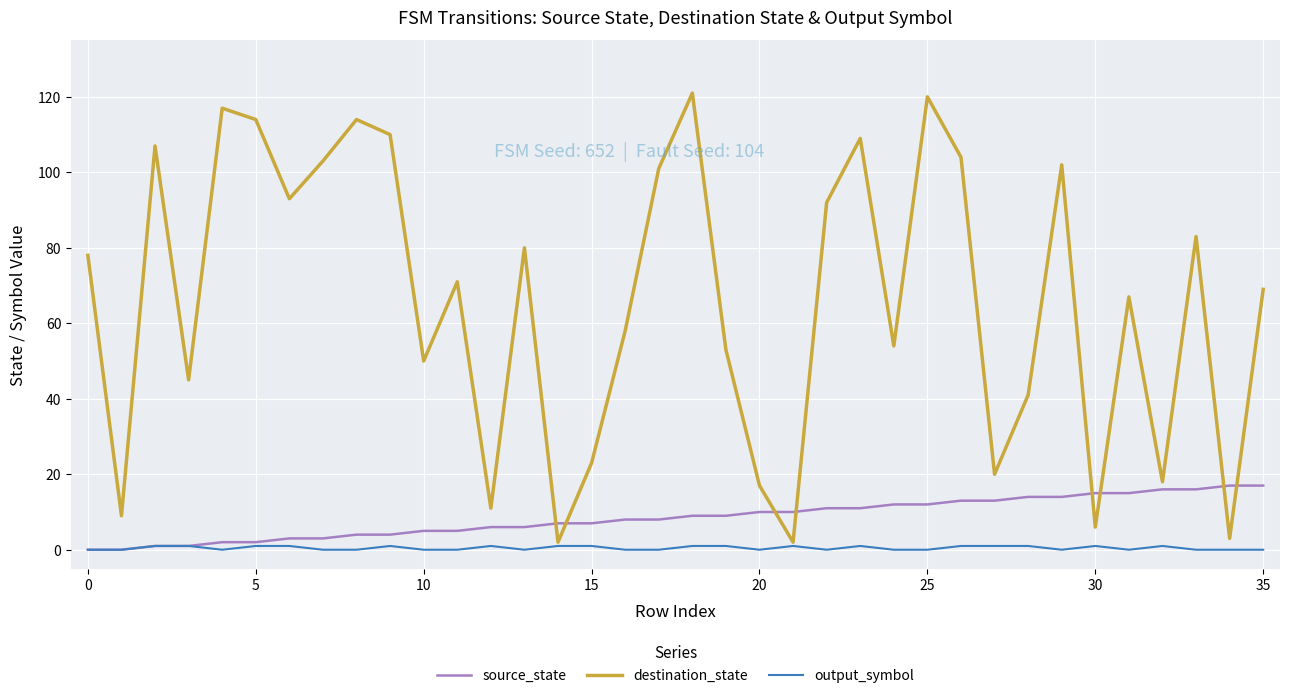

Reading right to left, transcribe all the data shown in this chart.

source_state: 17	17	16	16	15	15	14	14	13	13	12	12	11	11	10	10	9	9	8	8	7	7	6	6	5	5	4	4	3	3	2	2	1	1	0	0
destination_state: 69	3	83	18	67	6	102	41	20	104	120	54	109	92	2	17	53	121	101	58	23	2	80	11	71	50	110	114	103	93	114	117	45	107	9	78
output_symbol: 0	0	0	1	0	1	0	1	1	1	0	0	1	0	1	0	1	1	0	0	1	1	0	1	0	0	1	0	0	1	1	0	1	1	0	0